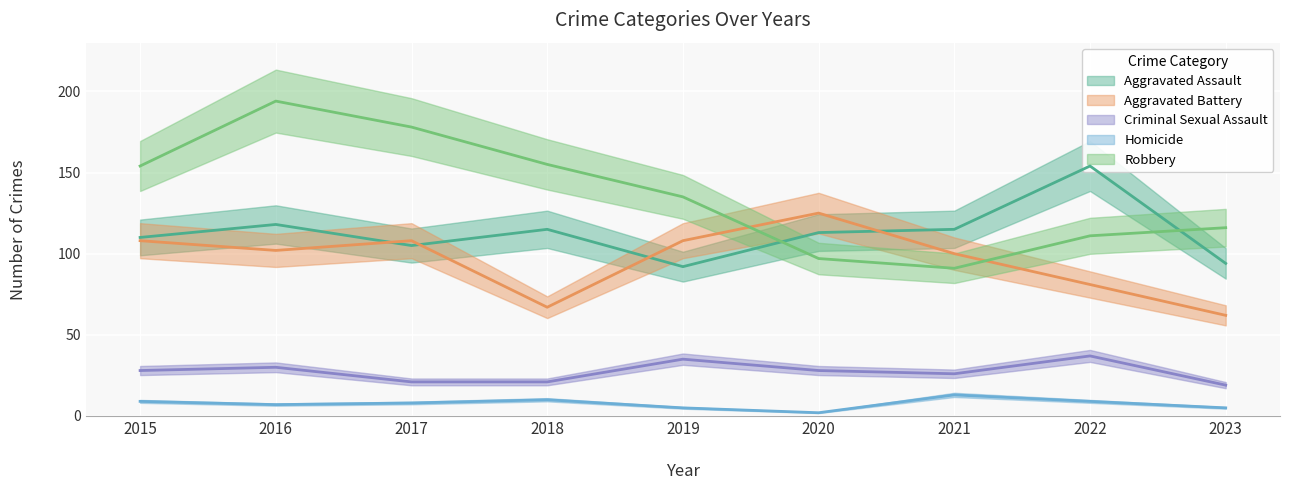

True or false: Aggravated Assault has more than 2 points higher than both neighbors.

True